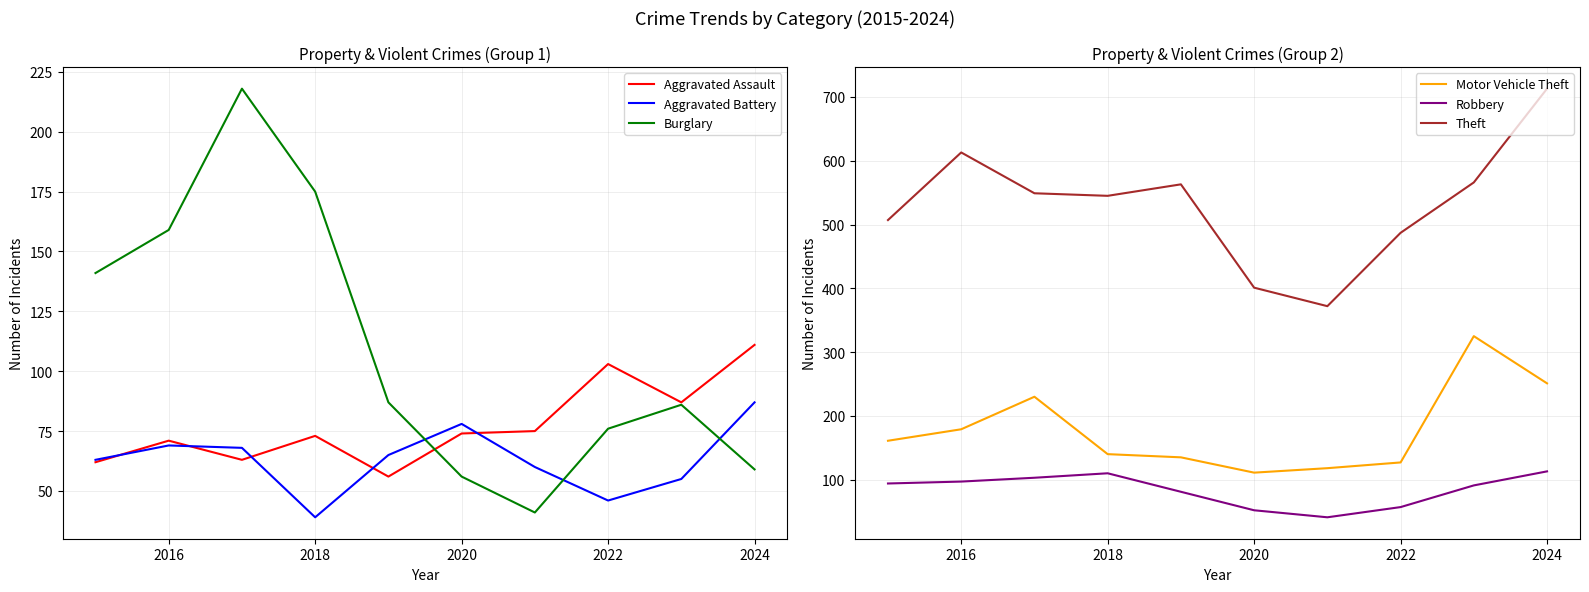

The Burglary series shows 56 at 2020. True or false?

True